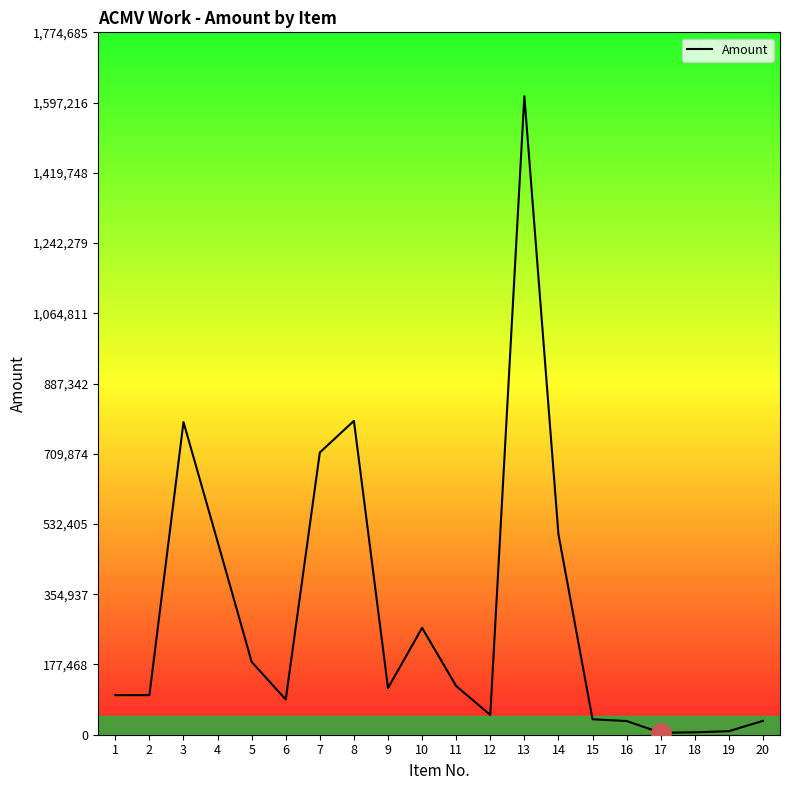

What is the difference between the maximum and minimum values?

1608350